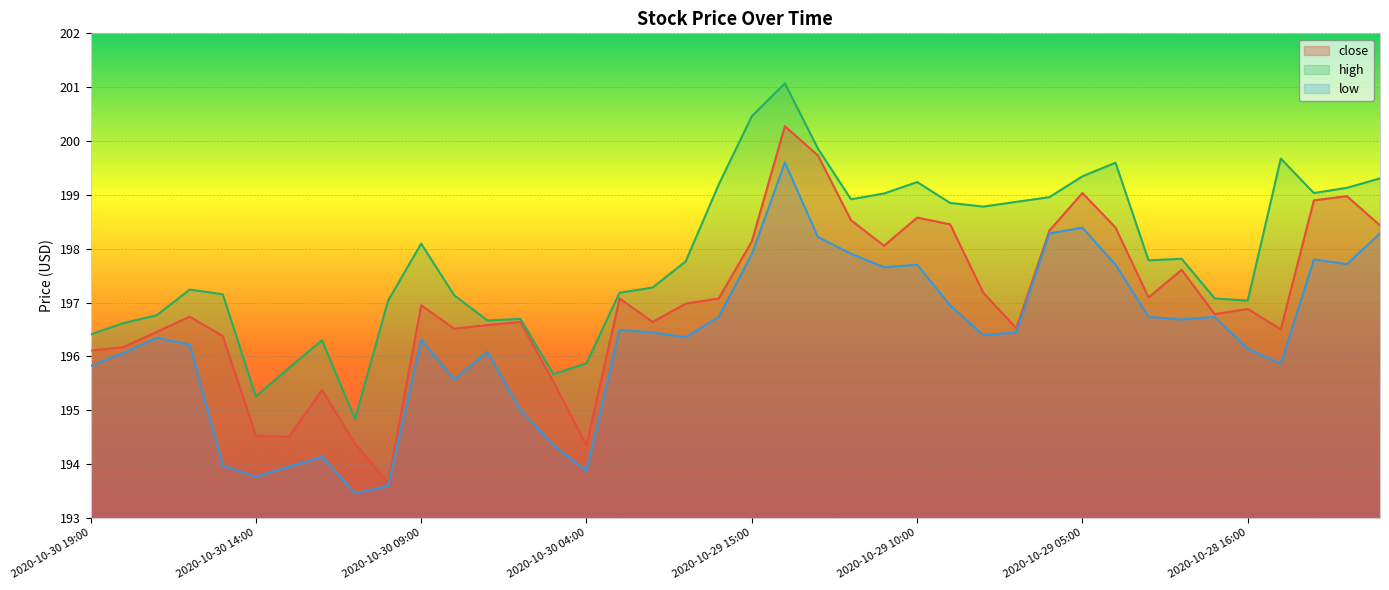

What is the difference between the maximum and minimum values in the close series?

6.6